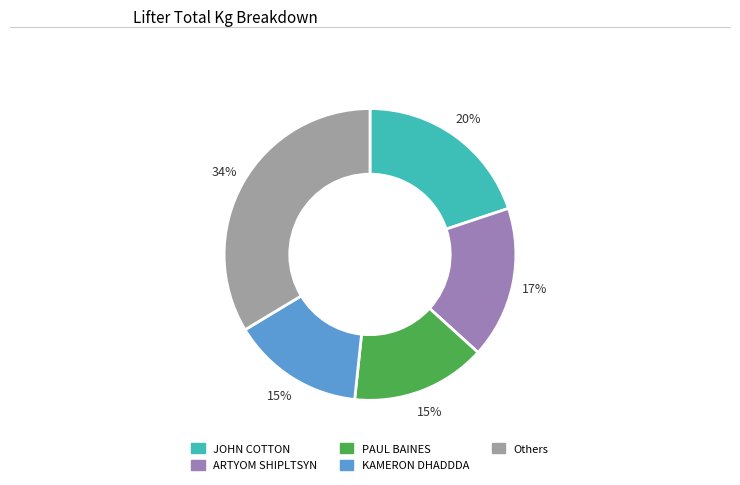

Count the number of slices in the pie.

5